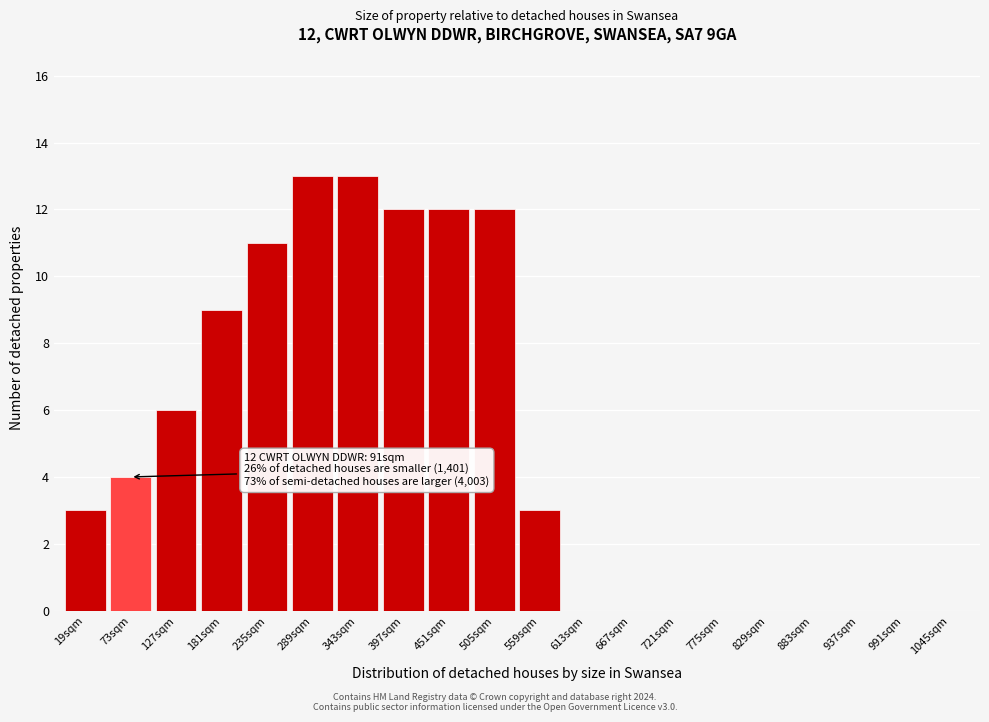

Reading left to right, what are all the values shown in this chart?

19sqm=3	73sqm=4	127sqm=6	181sqm=9	235sqm=11	289sqm=13	343sqm=13	397sqm=12	451sqm=12	505sqm=12	559sqm=3	613sqm=0	667sqm=0	721sqm=0	775sqm=0	829sqm=0	883sqm=0	937sqm=0	991sqm=0	1045sqm=0